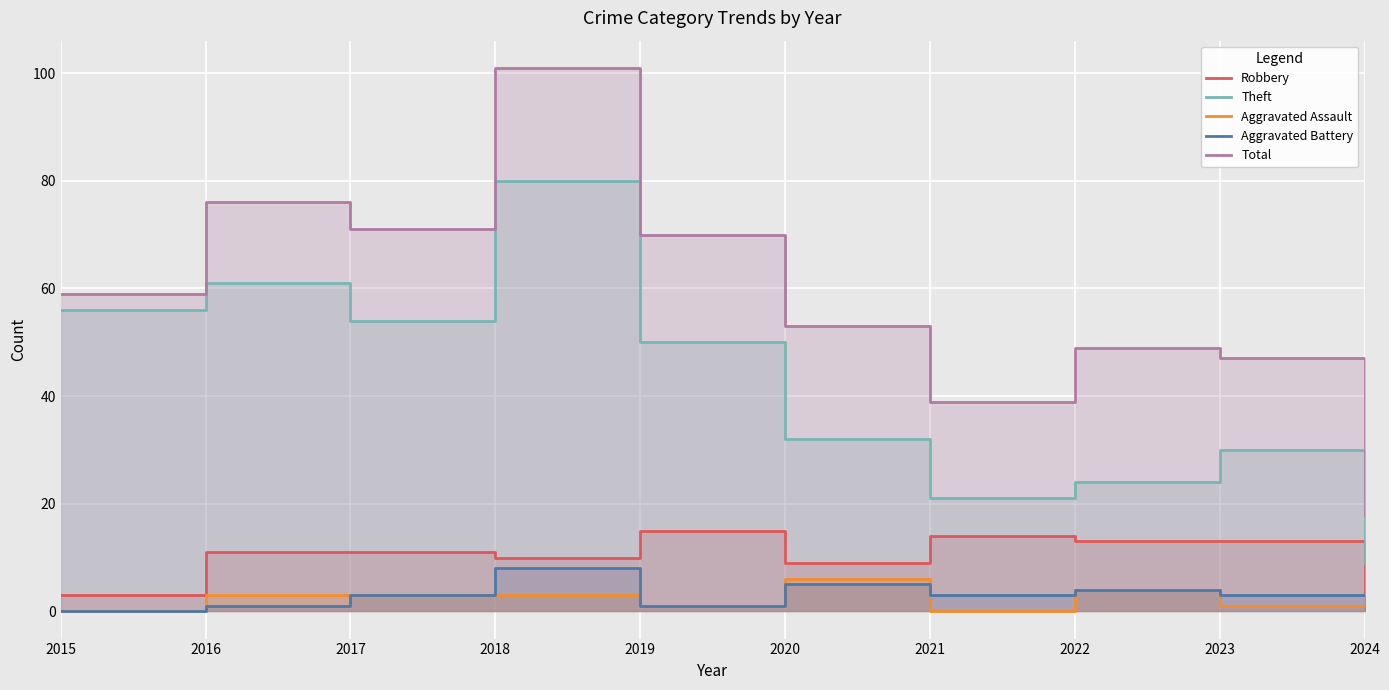

True or false: Aggravated Assault has a value of 2 at 2022.

False